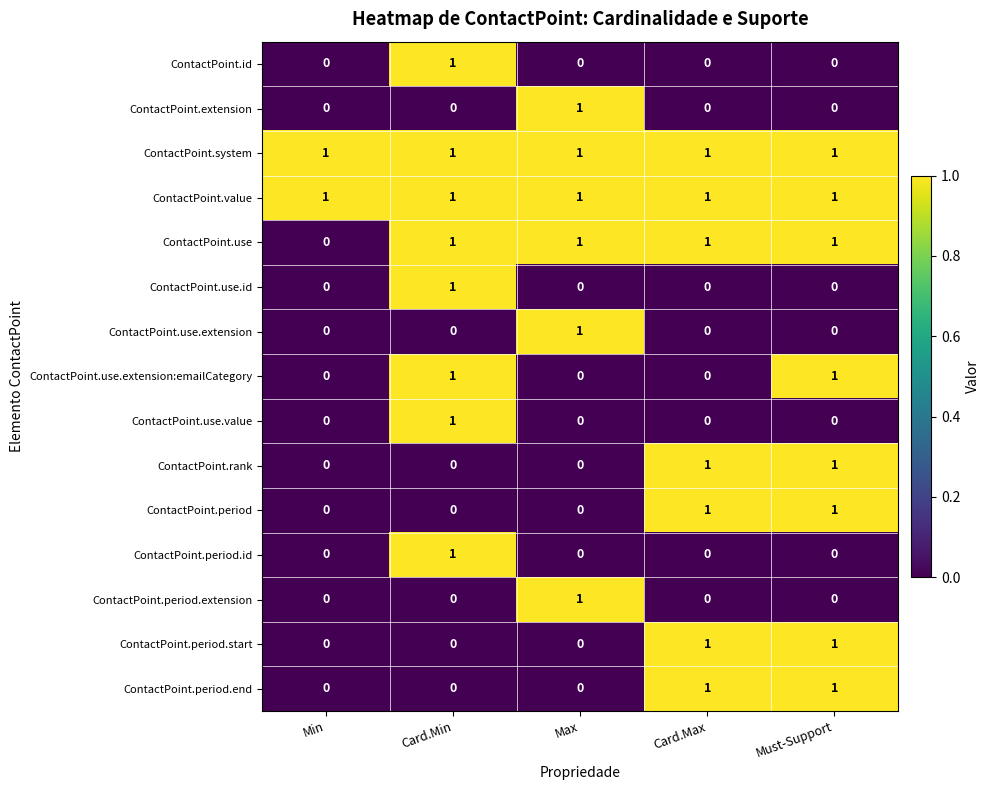

At how many categories does at least one series exceed 0?

5